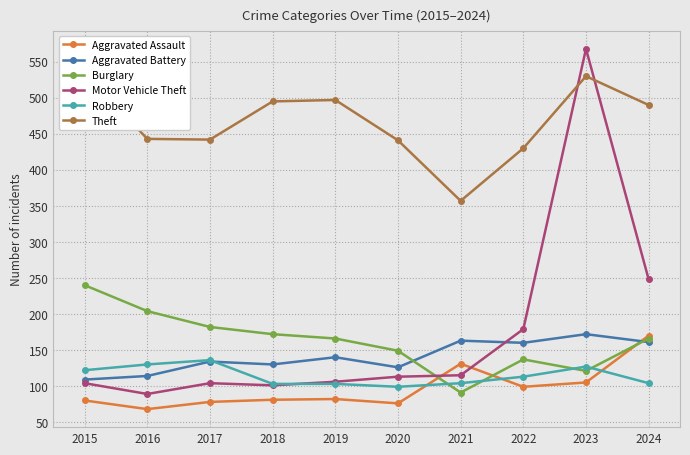

The value of Motor Vehicle Theft at 2018 is 101. True or false?

True